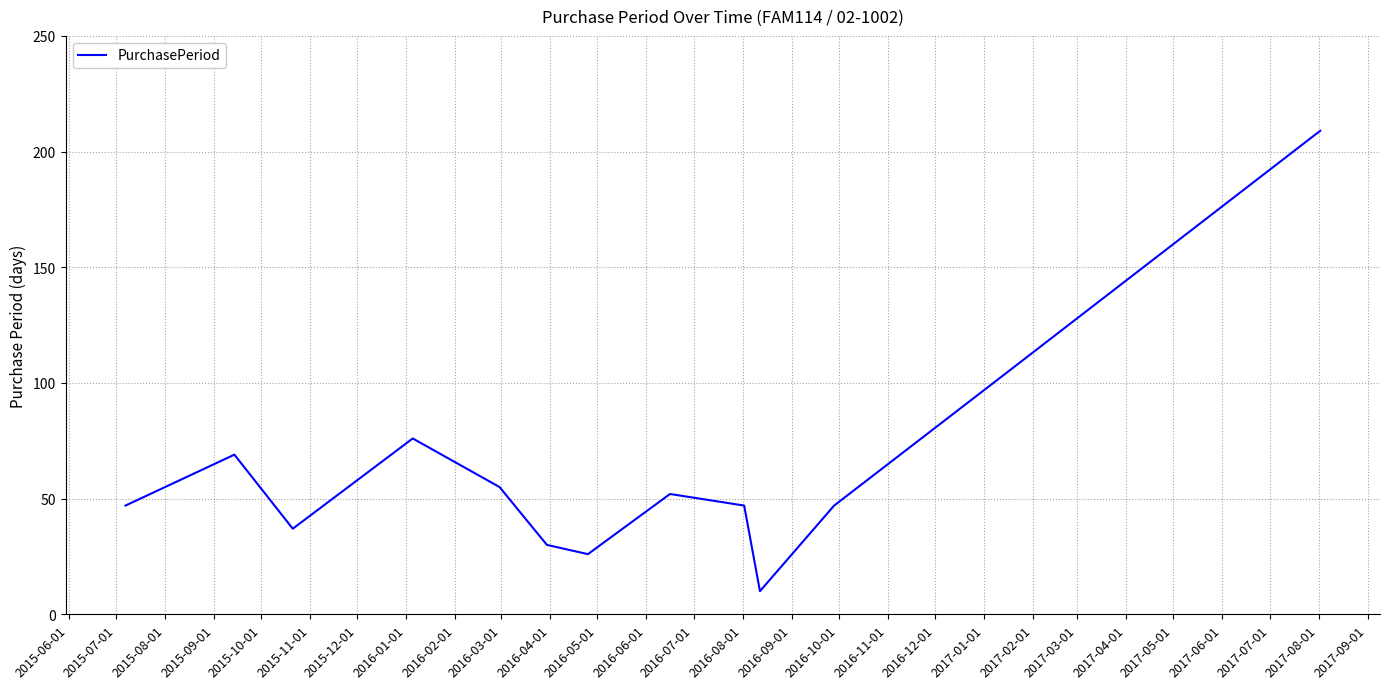

What is the greatest value displayed?

209